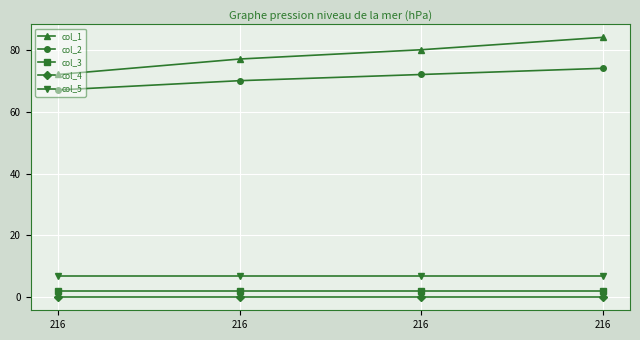

Rank the categories by col_4 value from lowest to highest.

216, 216, 216, 216